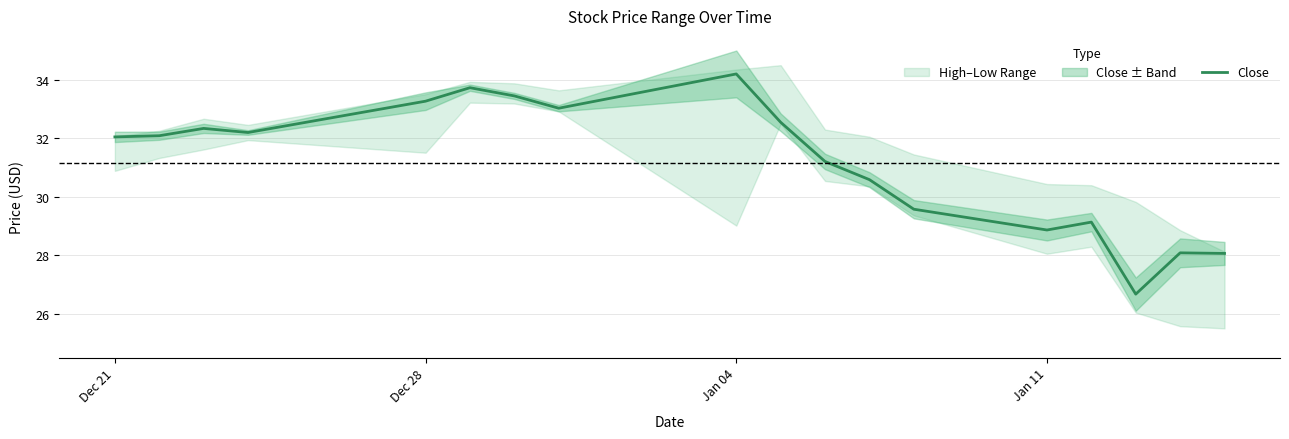

What is the lowest value of the Close series?

26.7